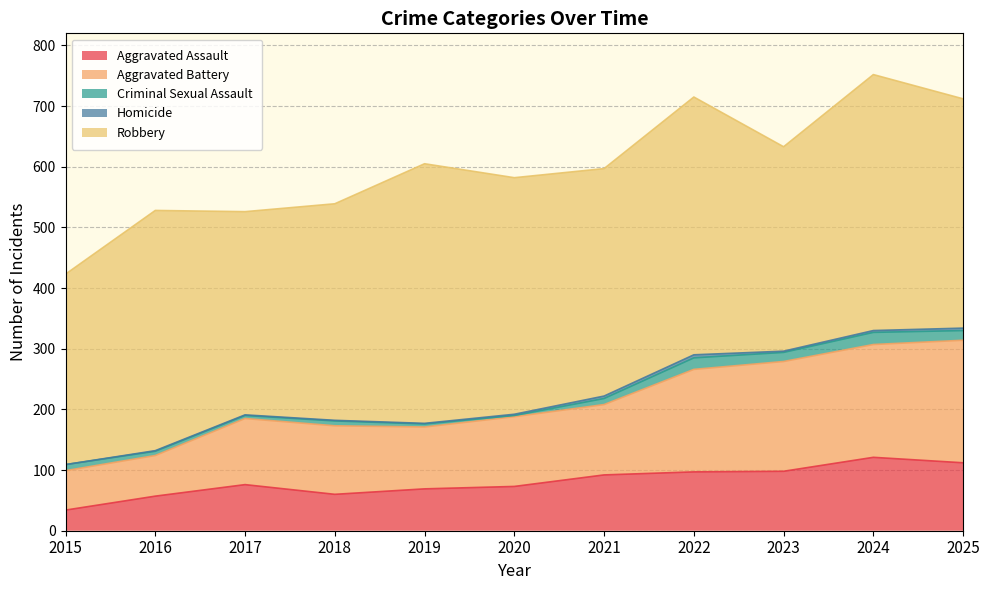

What is the difference between the maximum and minimum values in the Aggravated Battery series?

137